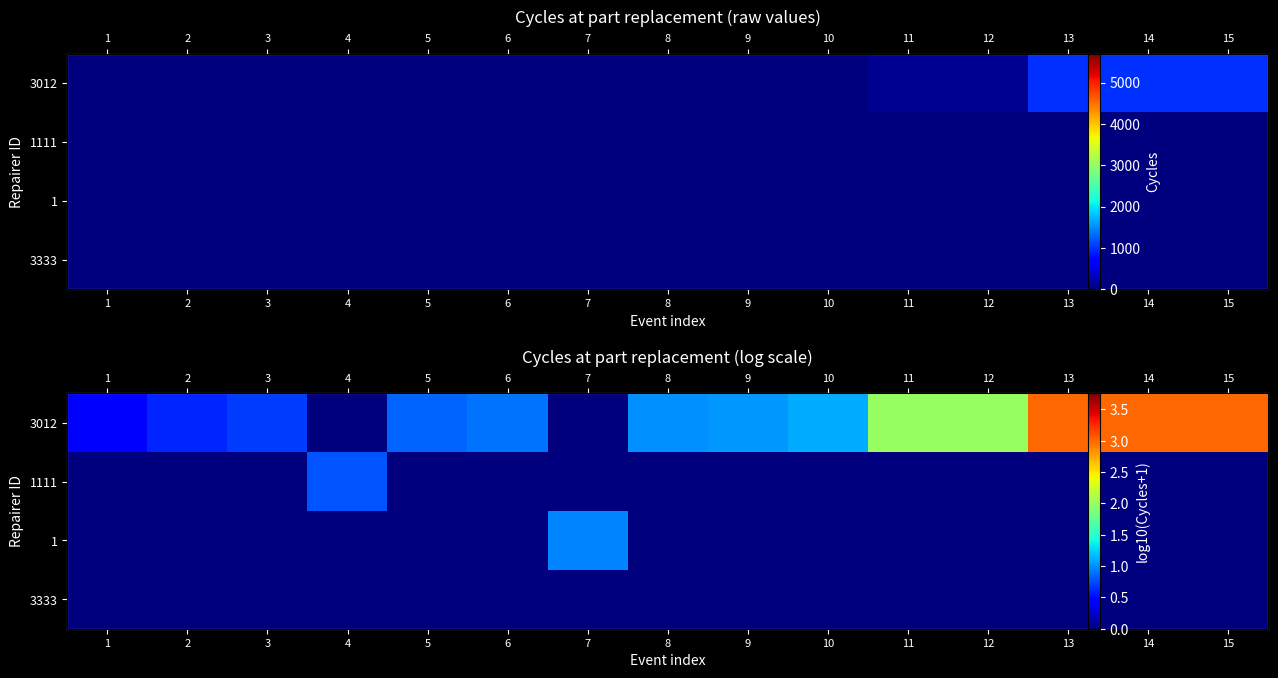

Is the value of 3333 at 7 greater than the value of 3012 at 4?

No